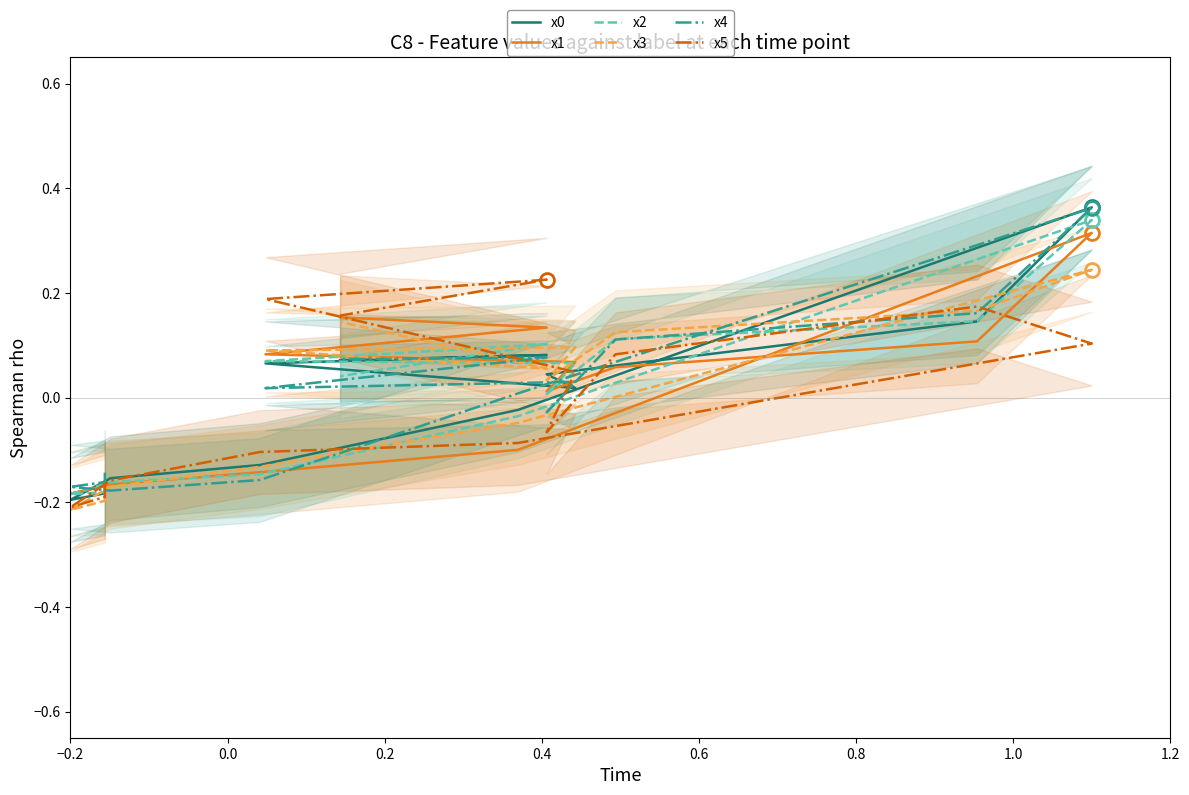

The value of x5 at −0.2 is -0.3. True or false?

False